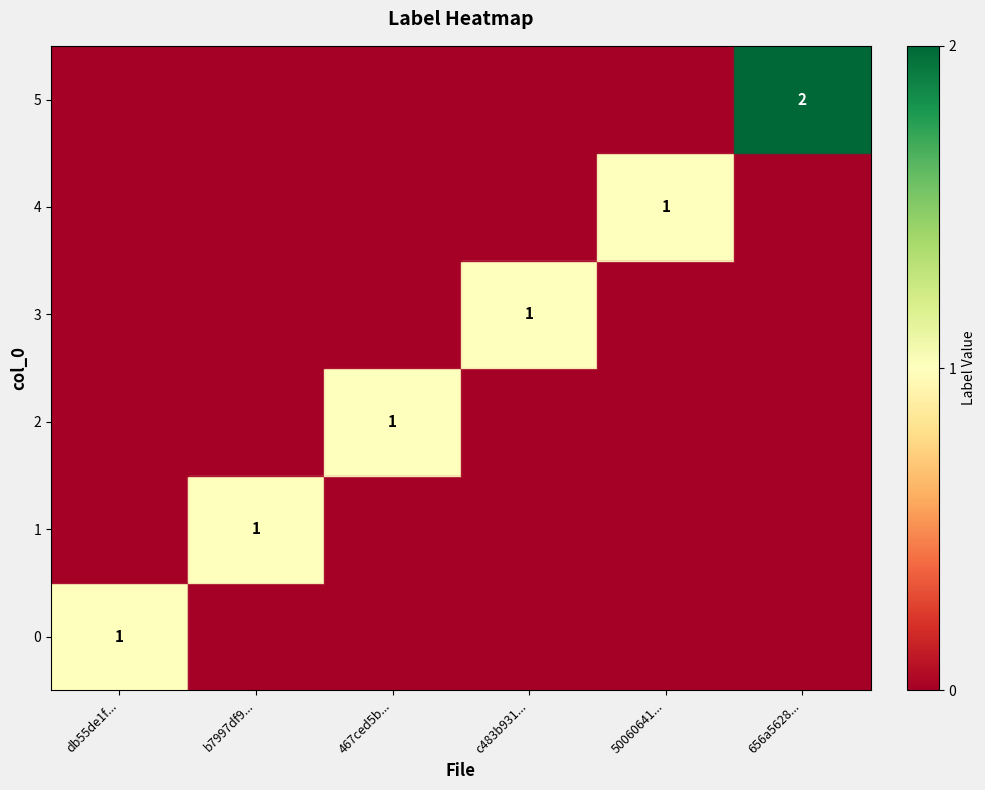

True or false: 2 has a value of 0 at 467ced5b....

False